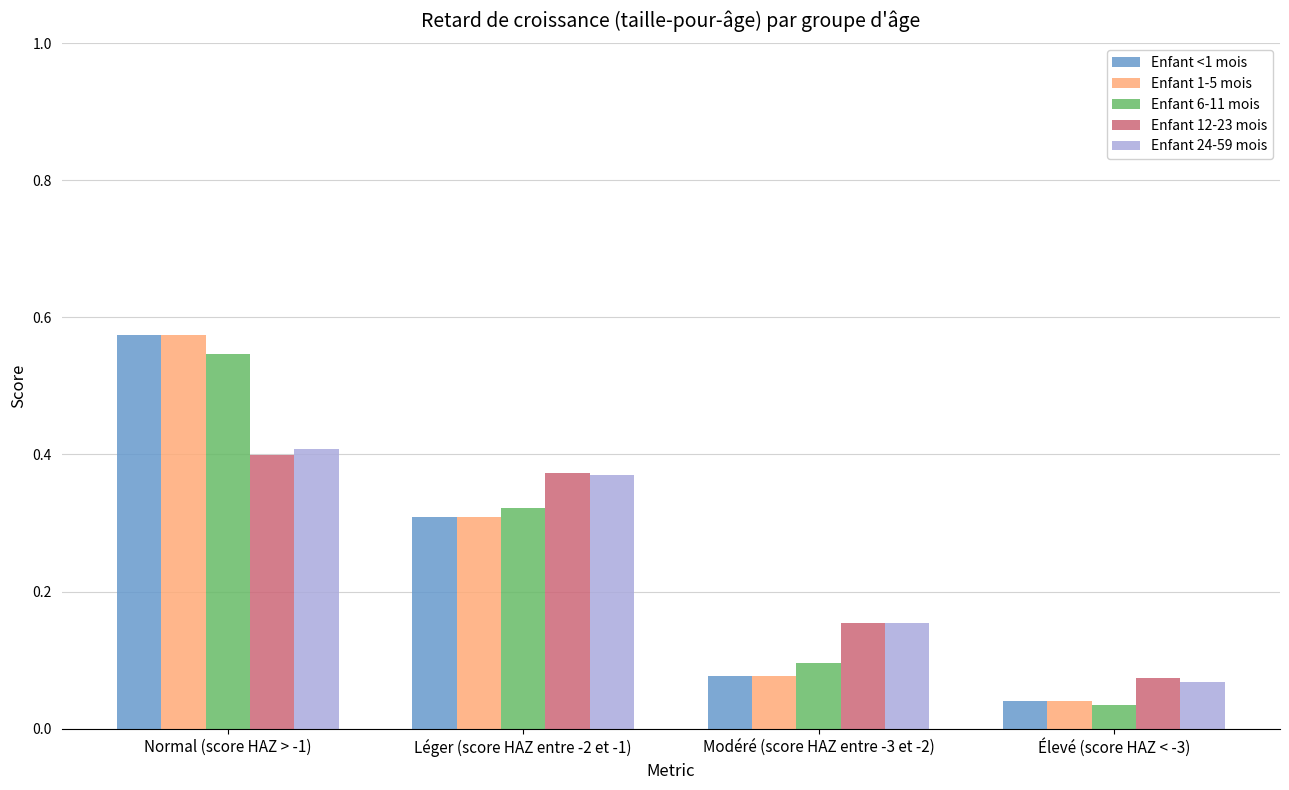

At which label does Enfant 12-23 mois reach its peak?

Normal (score HAZ > -1)